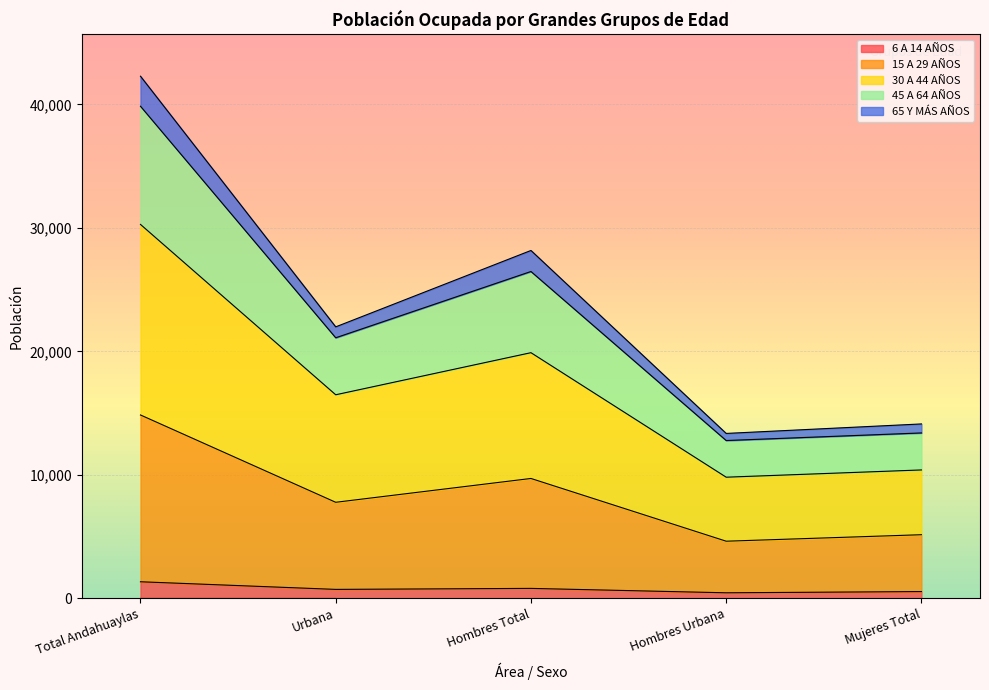

At which category is the sum across all series the highest?

Total Andahuaylas